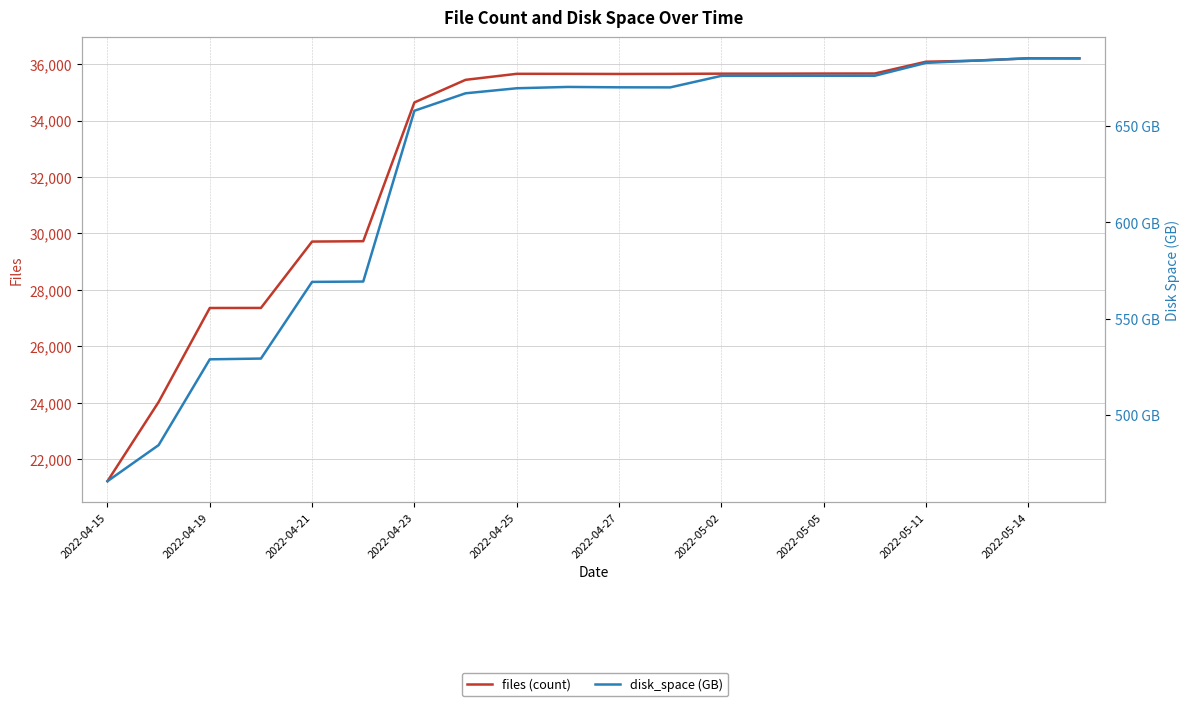

What is the maximum value for disk_space?

685.2